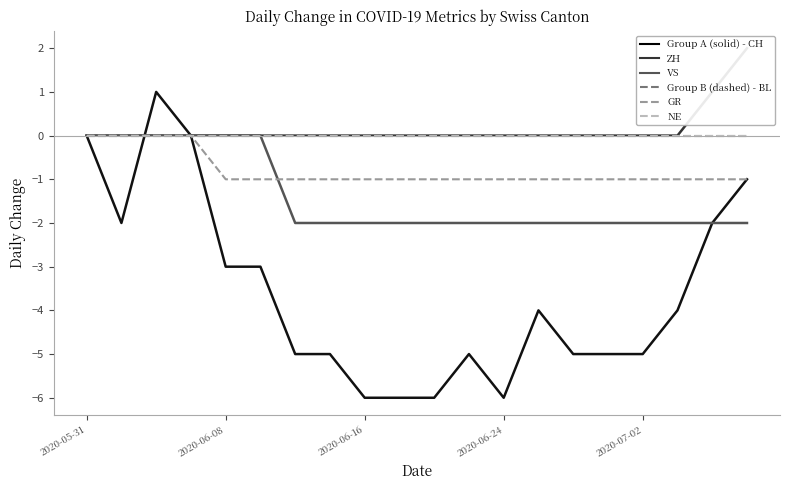

The value of ZH at 14 is -1. True or false?

False